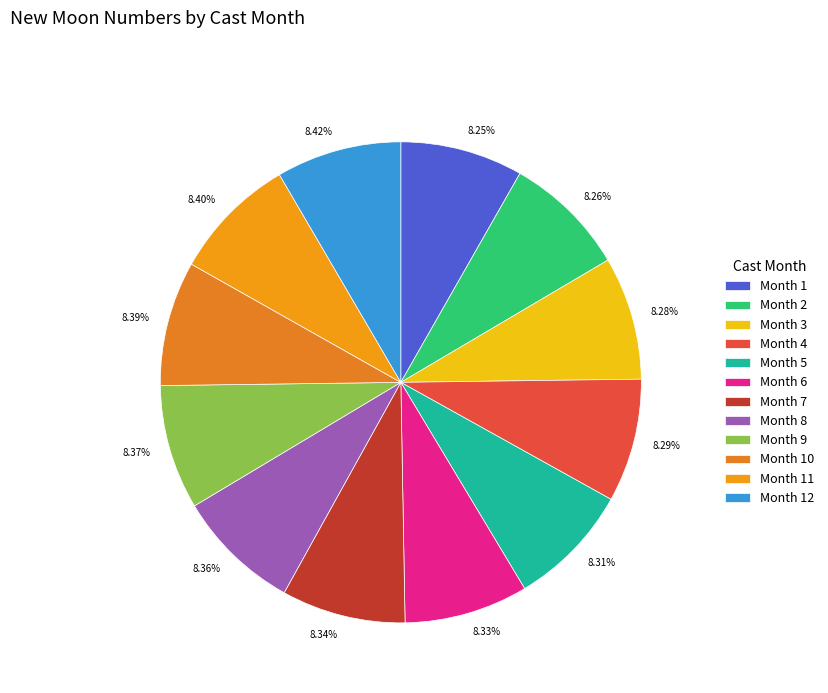

What is the ratio of the value at 8.33% to the value at 8.31%?

1.0